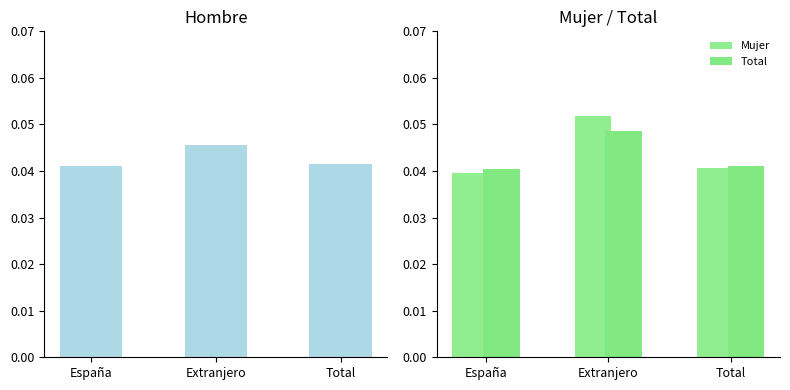

How many groups of bars are there?

3